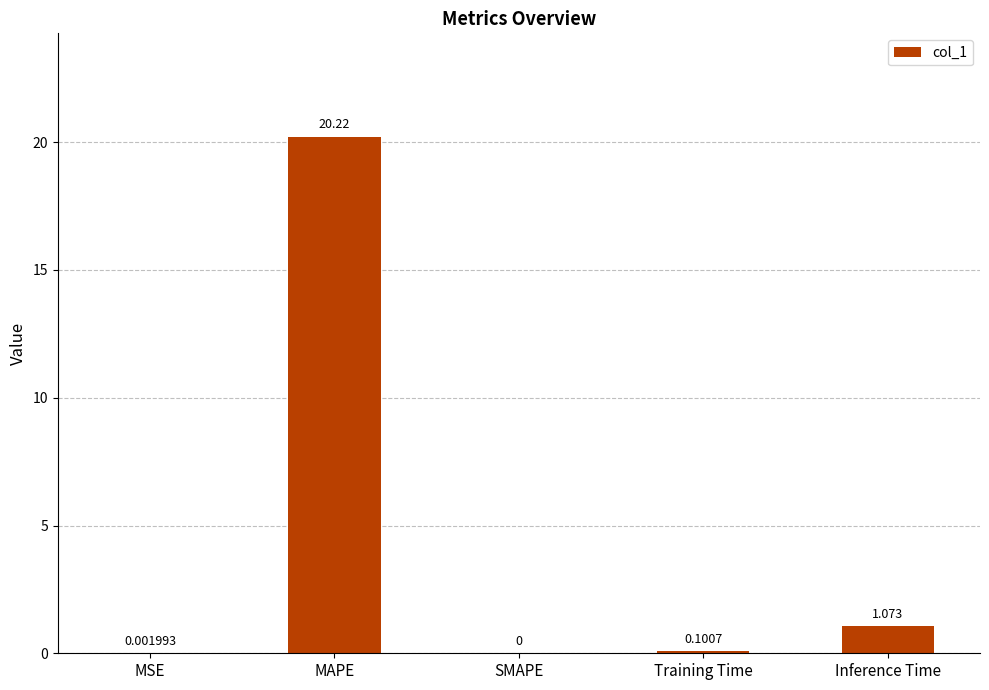

Is it true that the value at MSE is 0.0?

True